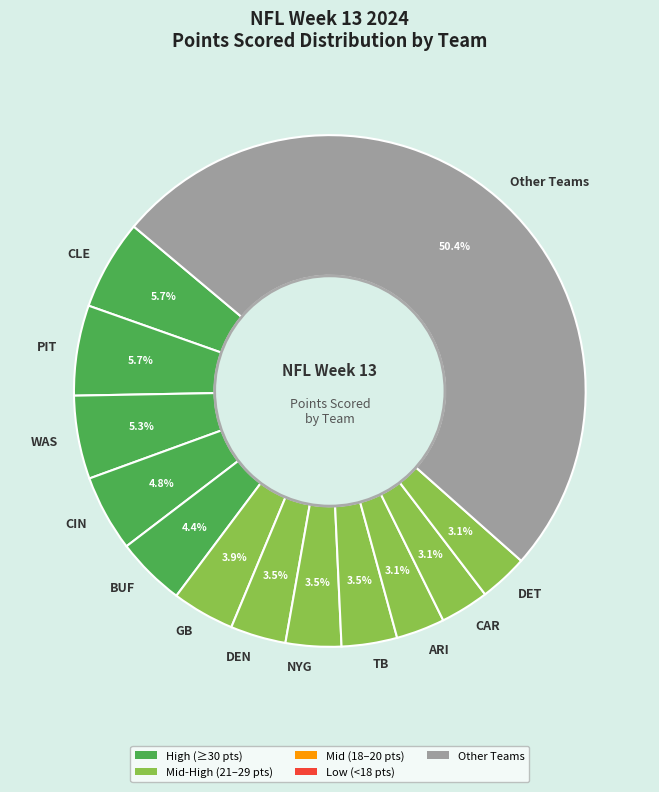

What is the total percentage of ARI and NYG?

6.6%